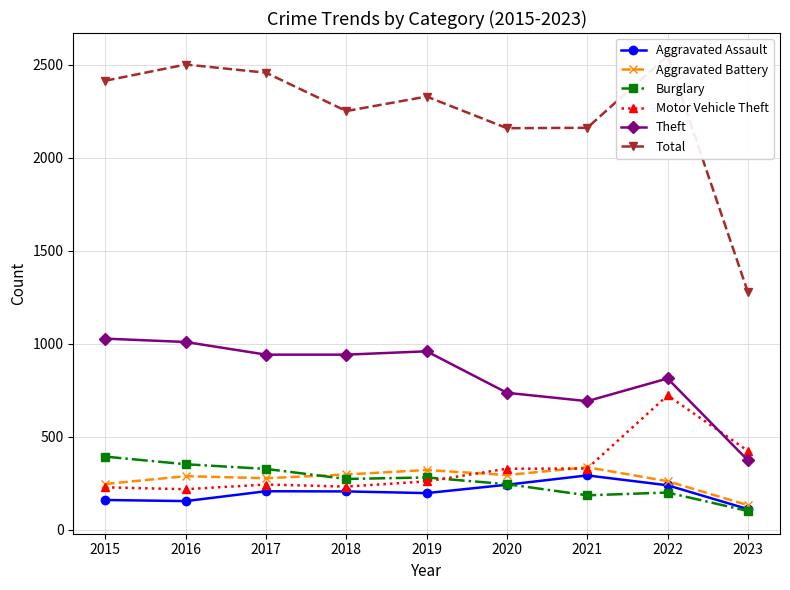

Which series has the largest range (max minus min)?

Total